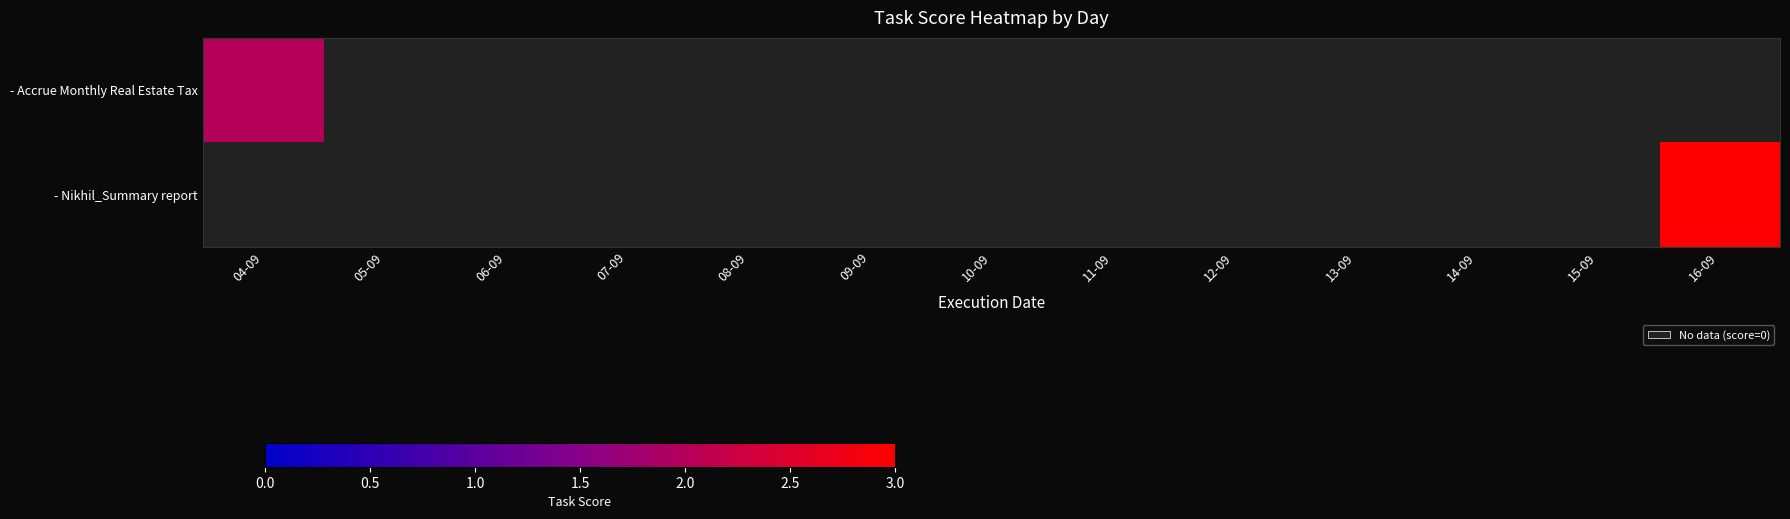

At 07-09, list the series in order from smallest to largest.

- Accrue Monthly Real Estate Tax, - Nikhil_Summary report